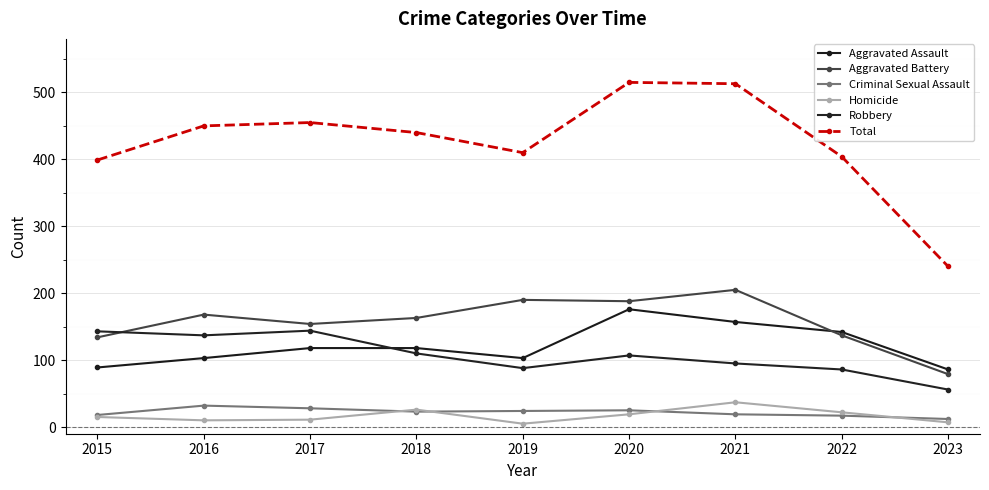

Between 2015 and 2017, which series saw the biggest shift?

Total